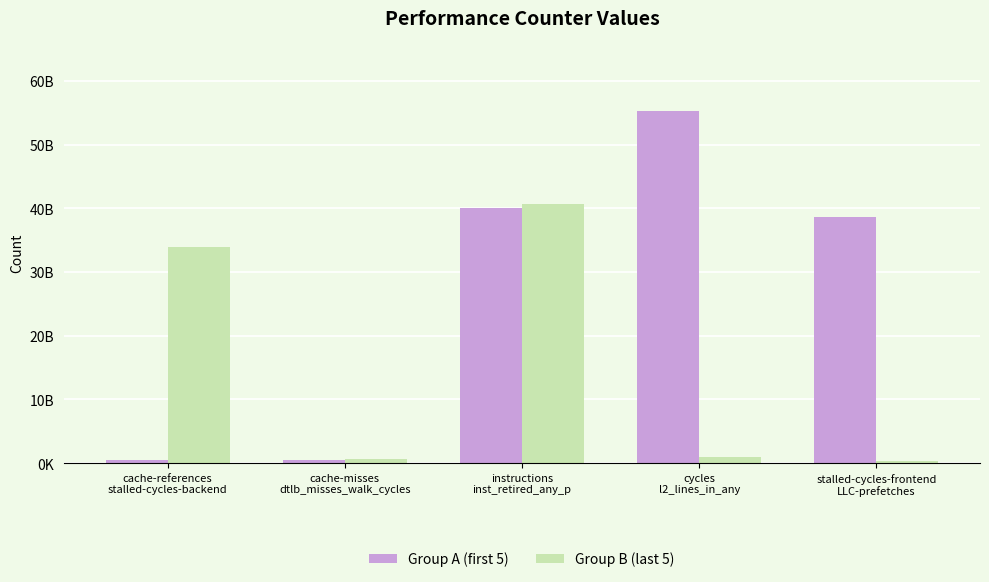

At how many categories does at least one series exceed 46633565068?

1